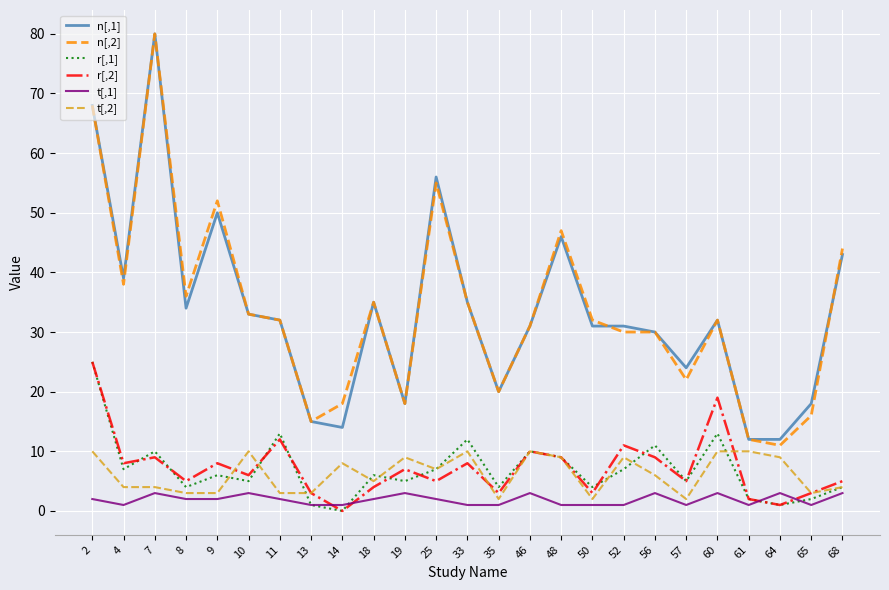

At which category is the sum across all series the highest?

2